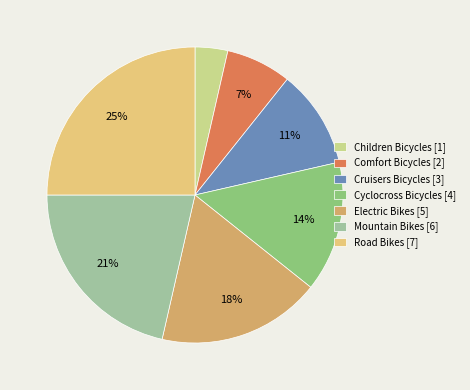

To the nearest percent, what is the combined percentage of Cruisers Bicycles and Electric Bikes?

29%